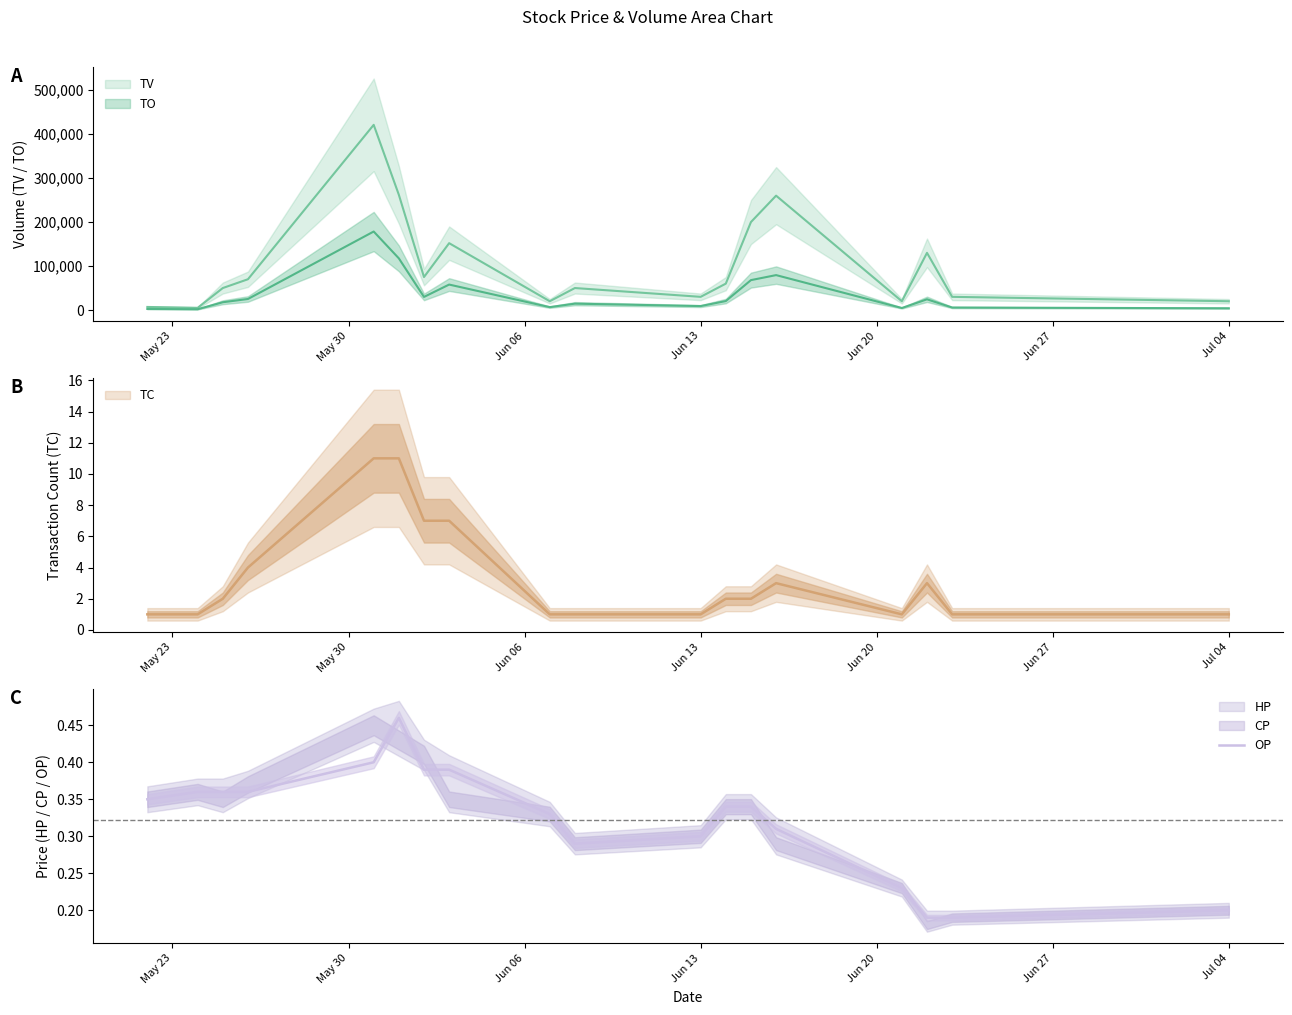

True or false: OP has a value of 0.2 at Jul 04.

True